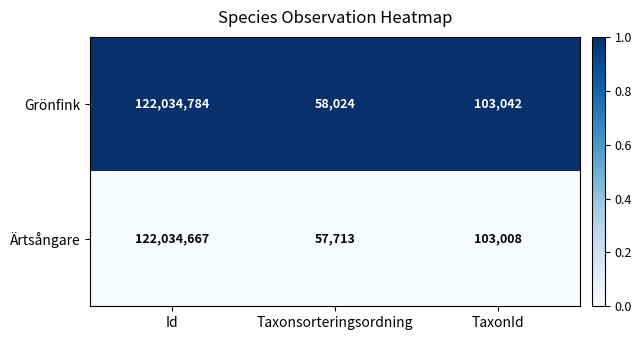

Reading right to left, transcribe all the data shown in this chart.

Grönfink: 103042	58024	122034784
Ärtsångare: 103008	57713	122034667